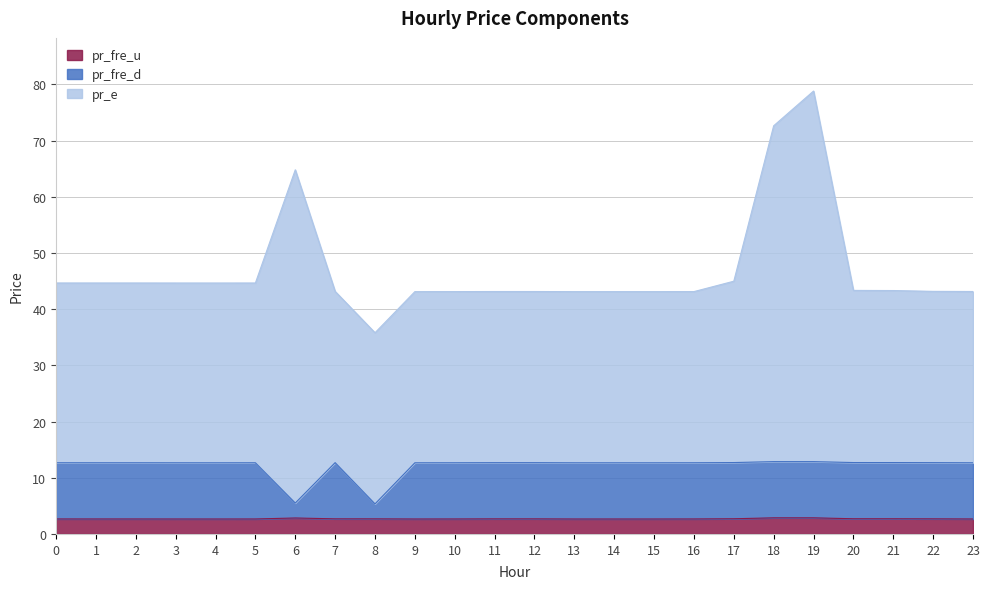

True or false: pr_fre_u and pr_e cross at least once.

False